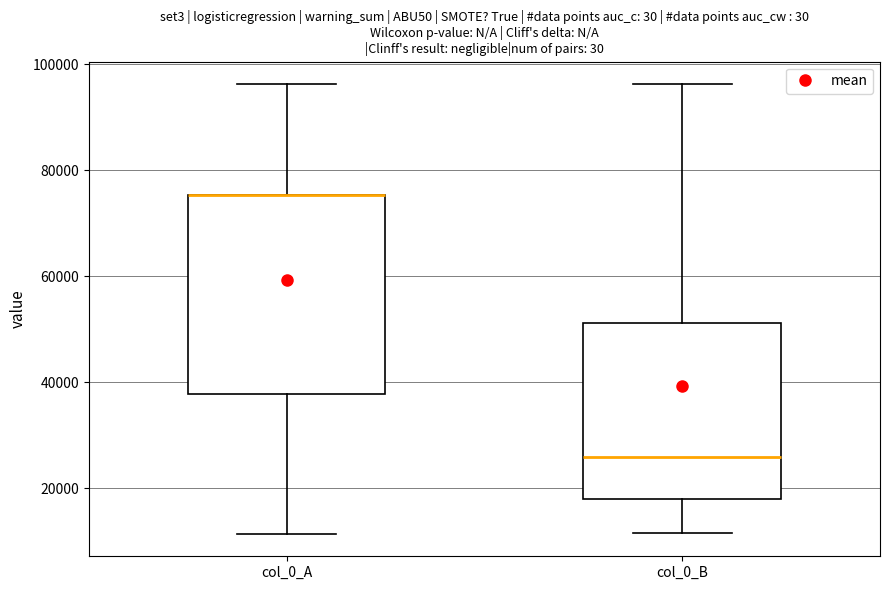

Where does the upper whisker of the box for col_0_A end on the y-axis? The values are not printed on the chart, so give them approximately, as read against the axis.

96000